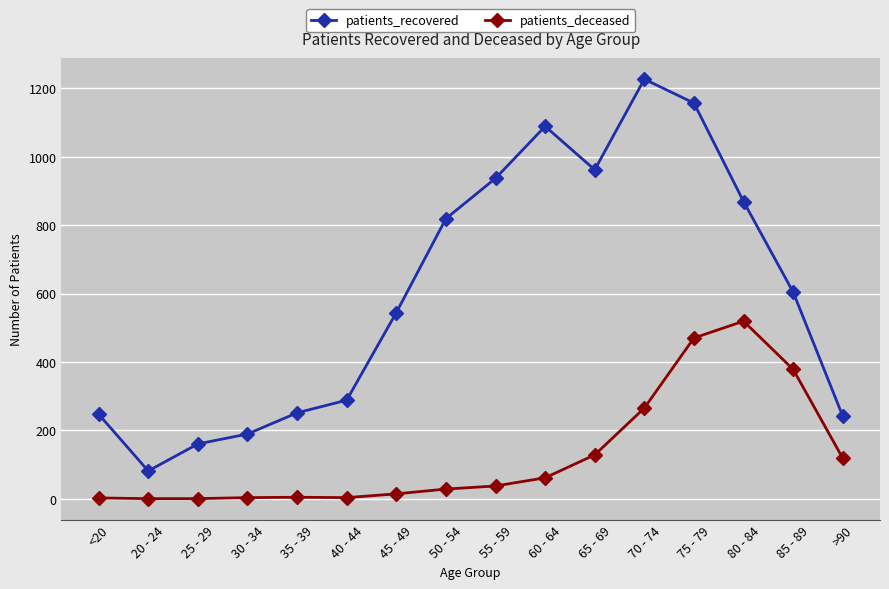

What is the value of the patients_deceased point at the 8th from the left?

28